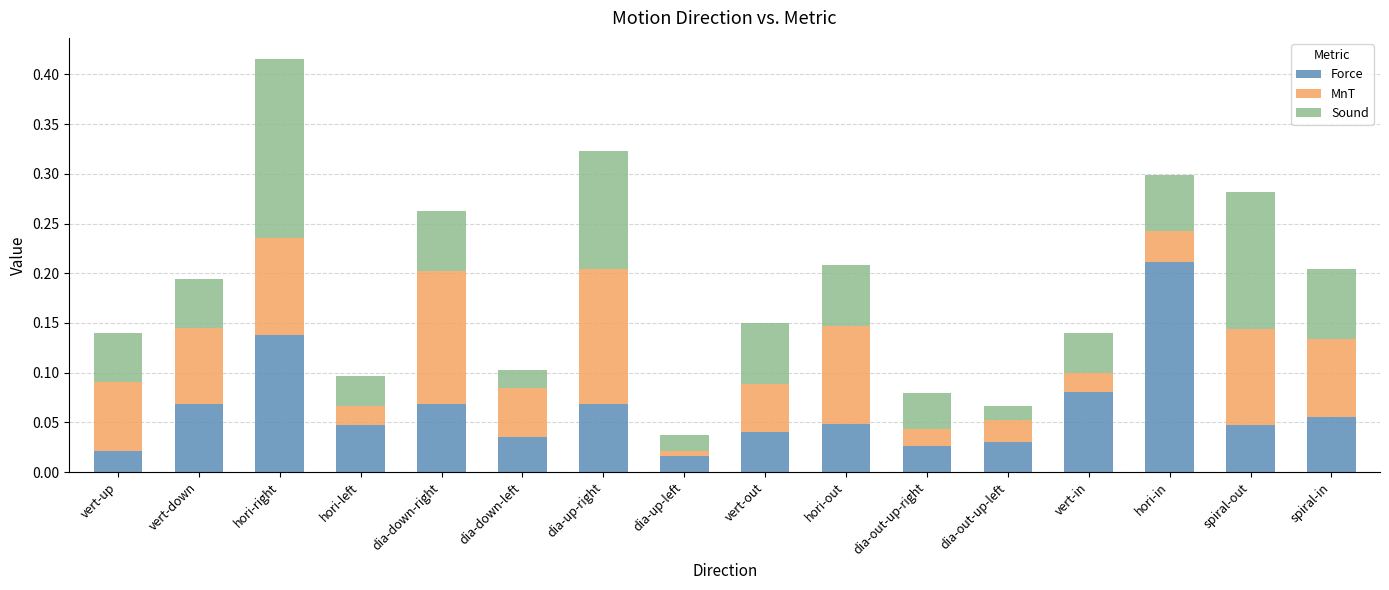

At which category is the sum across all series the highest?

hori-right